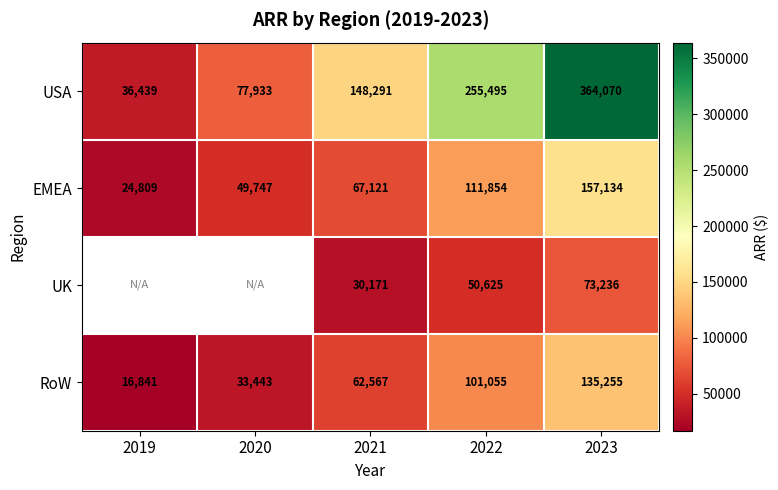

What is the average value of the EMEA series?

82133